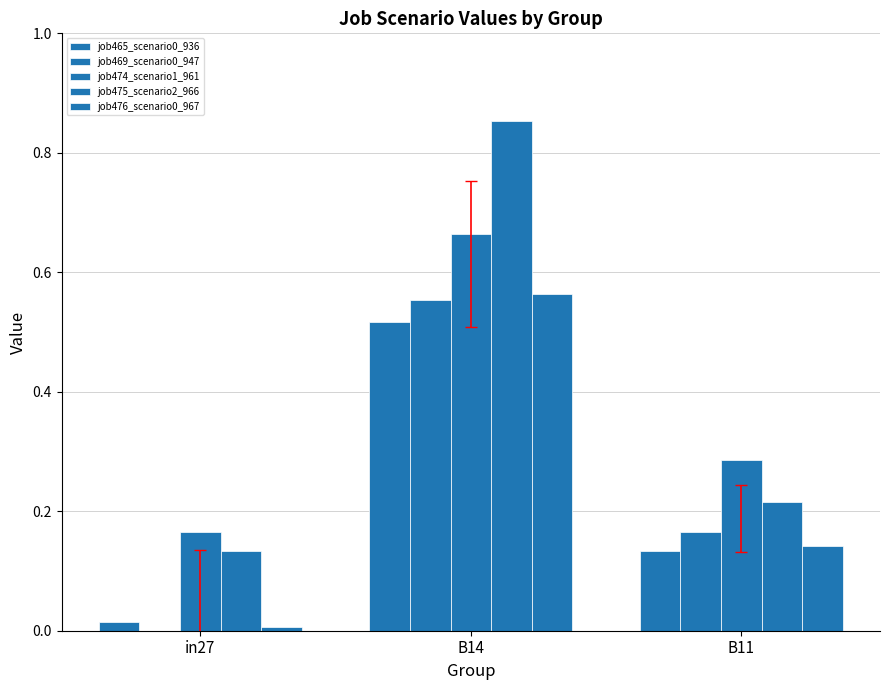

What is the highest value of the job465_scenario0_936 series?

0.5